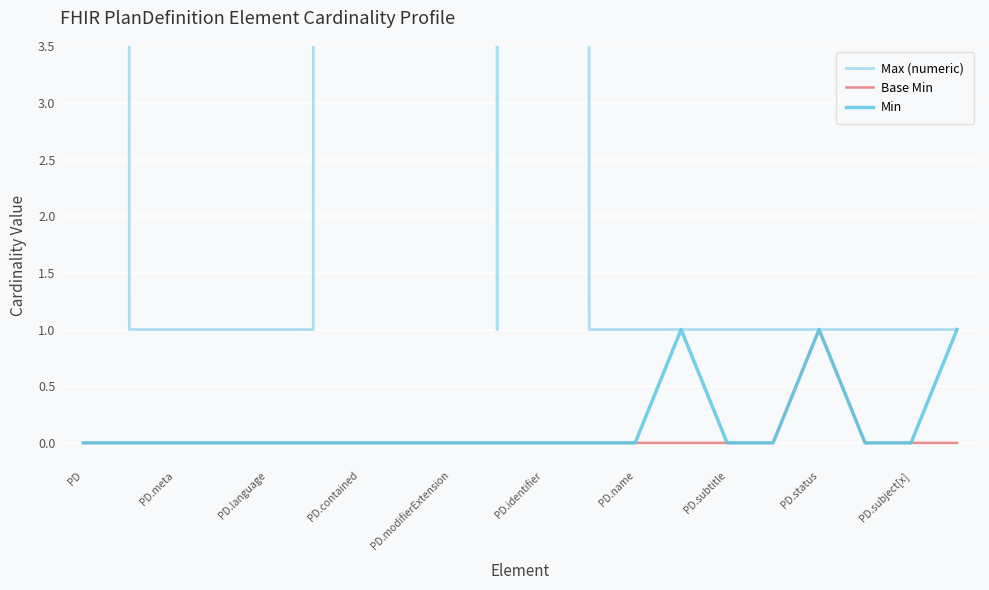

What is the sum of all Max (numeric) values?

5010